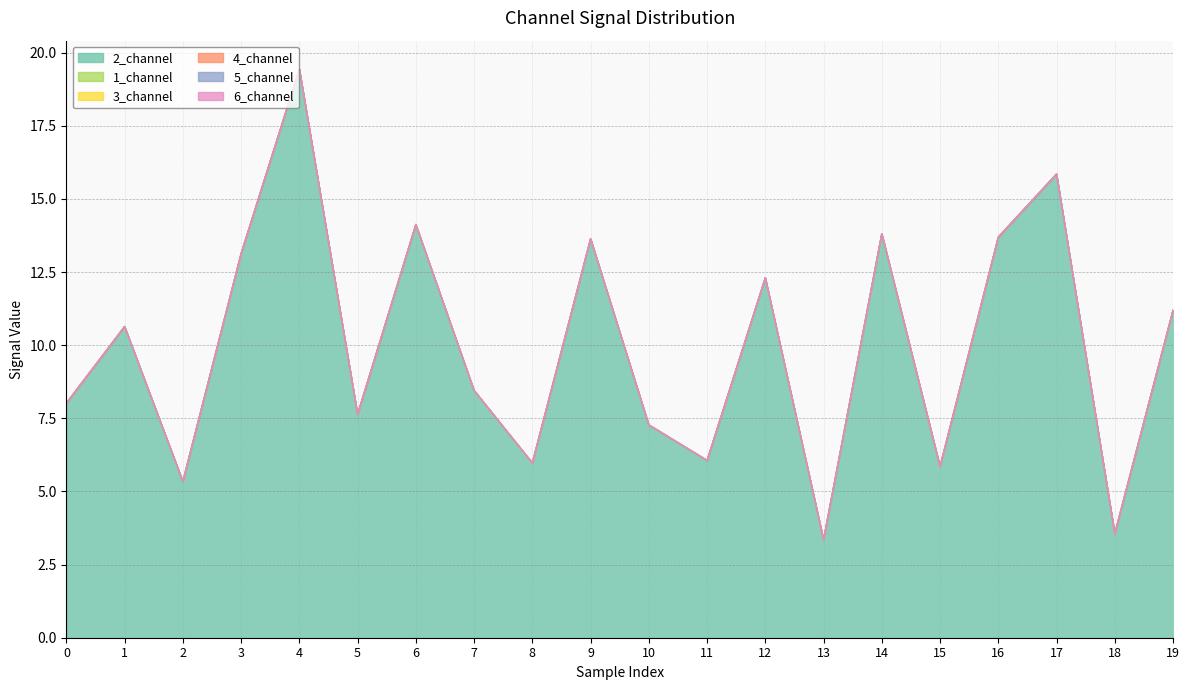

Reading left to right, extract all data points from this chart.

2_channel: 8.0	10.6	5.3	13.1	19.4	7.6	14.1	8.5	6.0	13.6	7.3	6.1	12.3	3.4	13.8	5.9	13.7	15.9	3.6	11.2
1_channel: 0.0	0.0	0.0	0.0	0.0	0.0	0.0	0.0	0.0	0.0	0.0	0.0	0.0	0.0	0.0	0.0	0.0	0.0	0.0	0.0
3_channel: 0.0	0.0	0.0	0.0	0.0	0.0	0.0	0.0	0.0	0.0	0.0	0.0	0.0	0.0	0.0	0.0	0.0	0.0	0.0	0.0
4_channel: 0.0	0.0	0.0	0.0	0.0	0.0	0.0	0.0	0.0	0.0	0.0	0.0	0.0	0.0	0.0	0.0	0.0	0.0	0.0	0.0
5_channel: 0.0	0.0	0.0	0.0	0.0	0.0	0.0	0.0	0.0	0.0	0.0	0.0	0.0	0.0	0.0	0.0	0.0	0.0	0.0	0.0
6_channel: 0.0	0.0	0.0	0.0	0.0	0.0	0.0	0.0	0.0	0.0	0.0	0.0	0.0	0.0	0.0	0.0	0.0	0.0	0.0	0.0